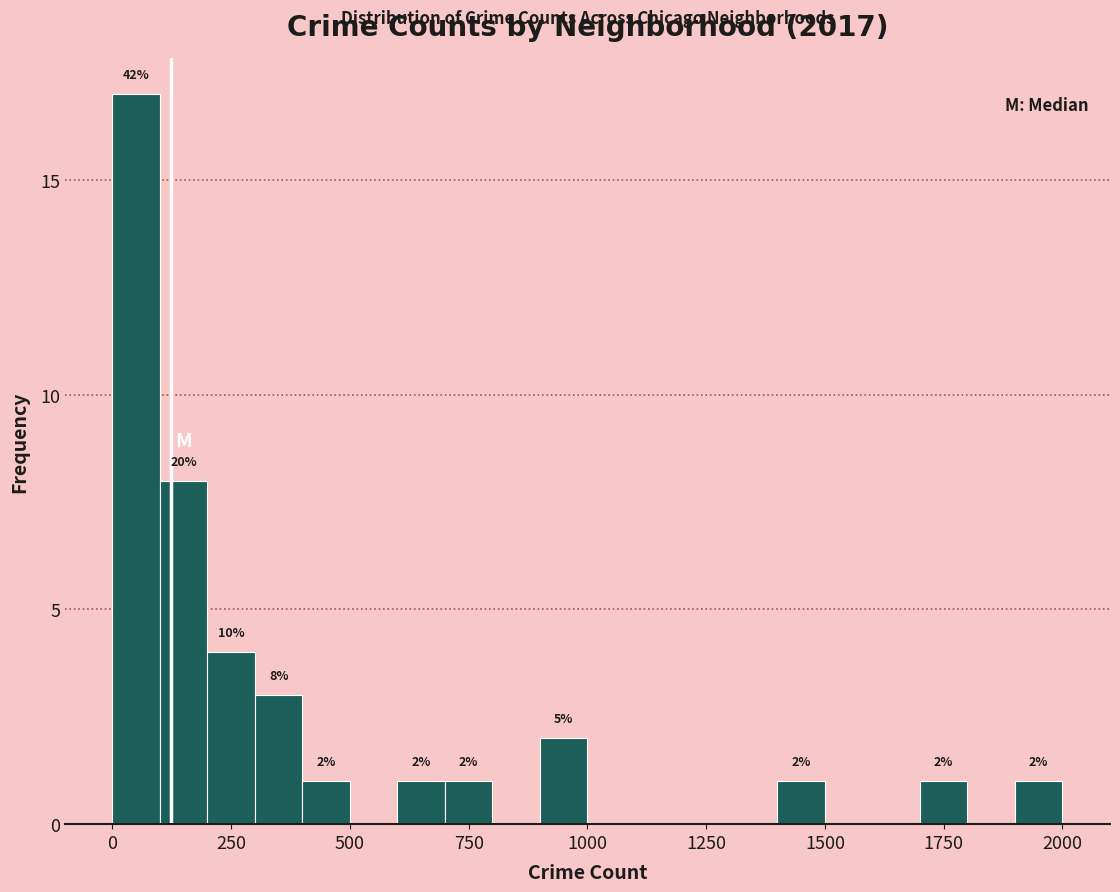

Read against the x-axis, roughly where is the centre of the tallest bar?

50